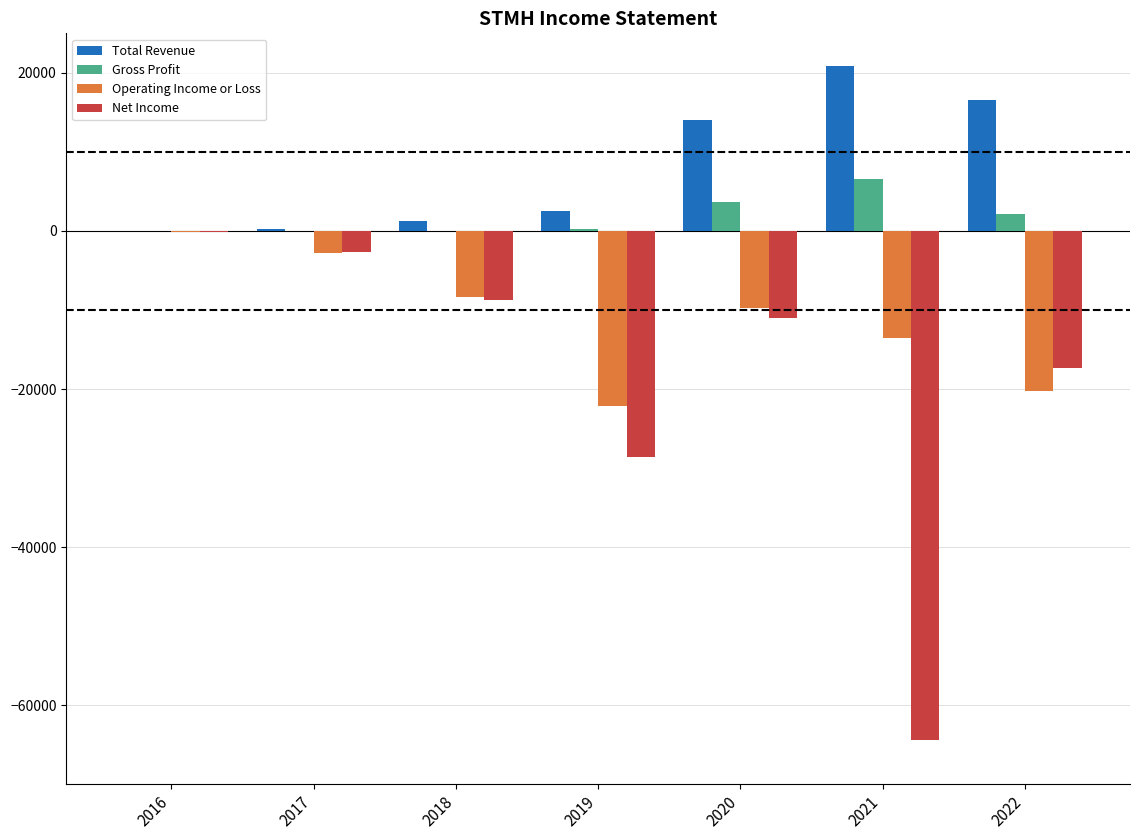

Is it true that Total Revenue equals 2500 at 2019?

True